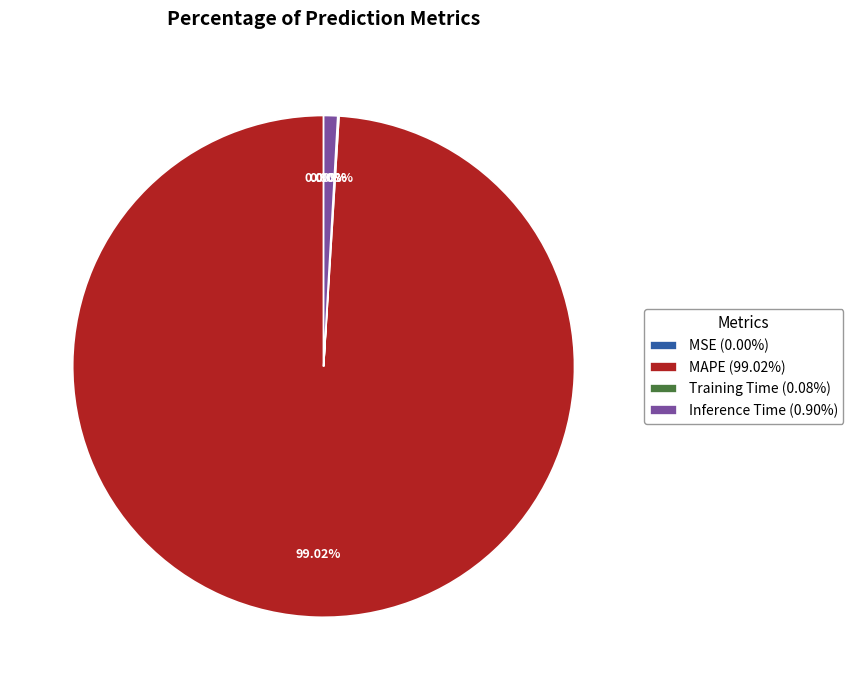

What percentage is the Inference Time slice, to the nearest percent?

1%